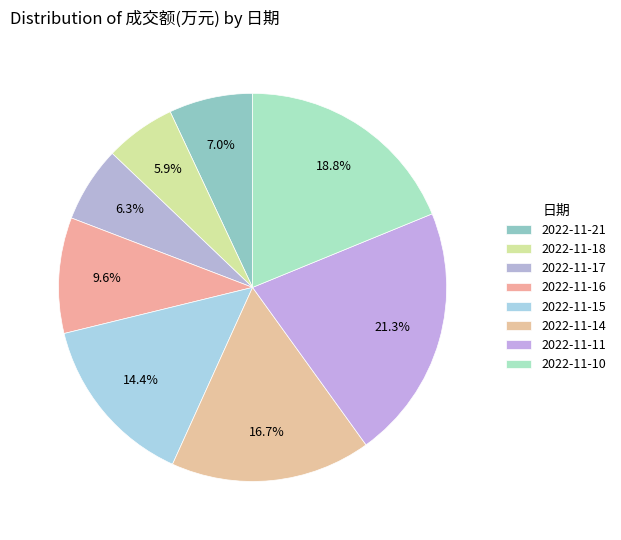

Which category has the biggest portion of the pie?

2022-11-11